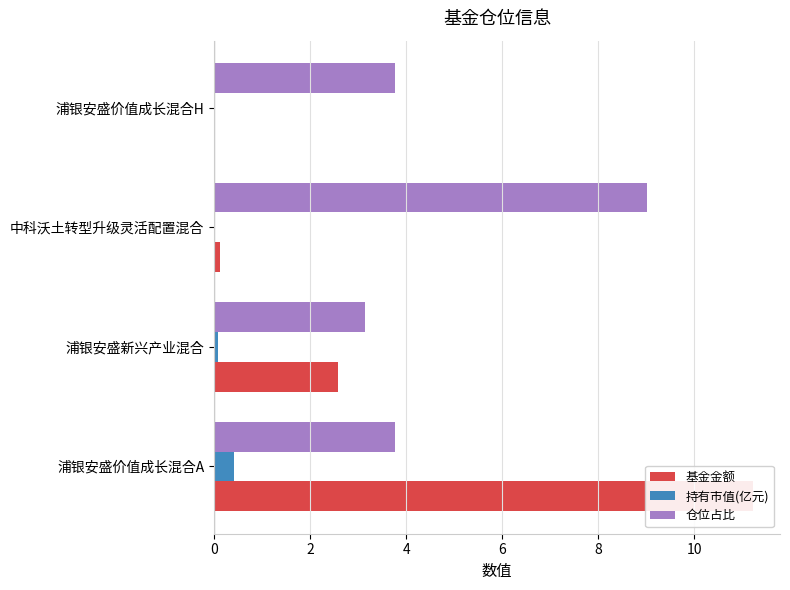

What are all the series names shown in the legend?

基金金额, 持有市值(亿元), 仓位占比